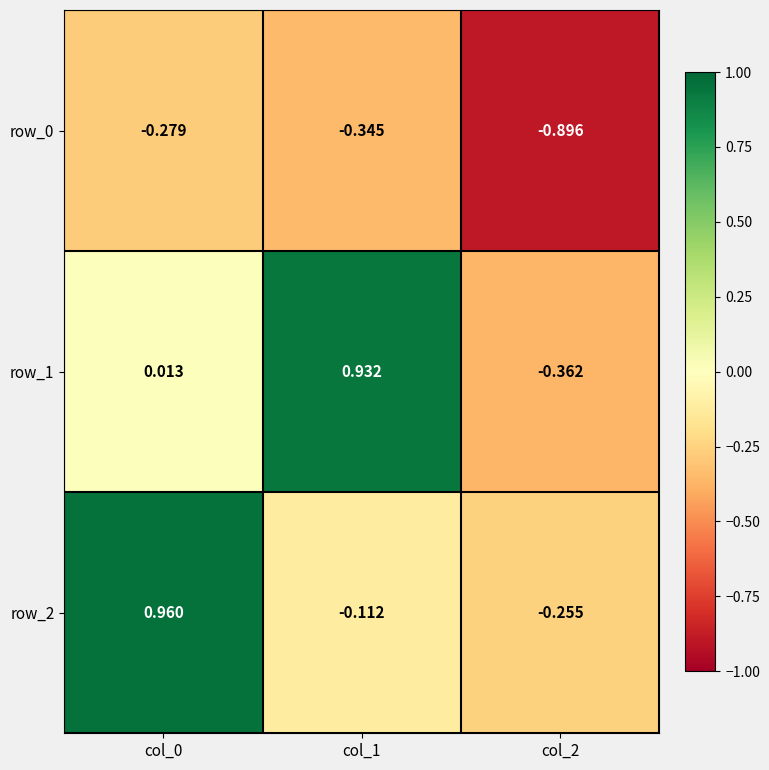

Is the value of row_2 at col_2 greater than the value of row_1 at col_0?

No